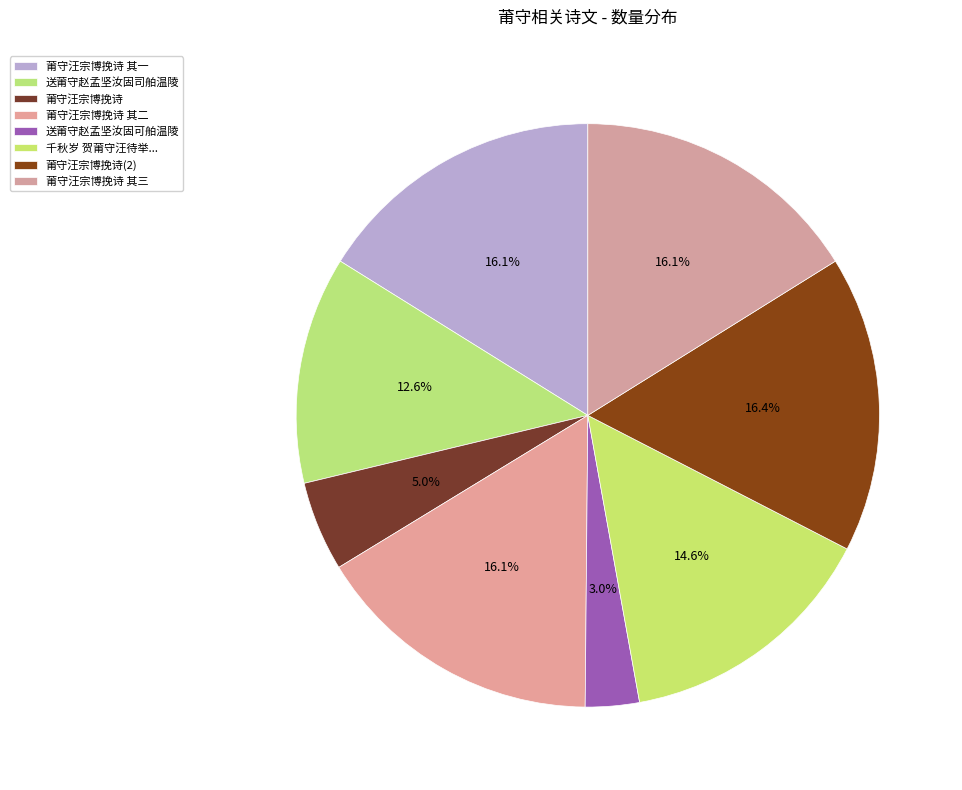

How many segments does this pie chart have?

8